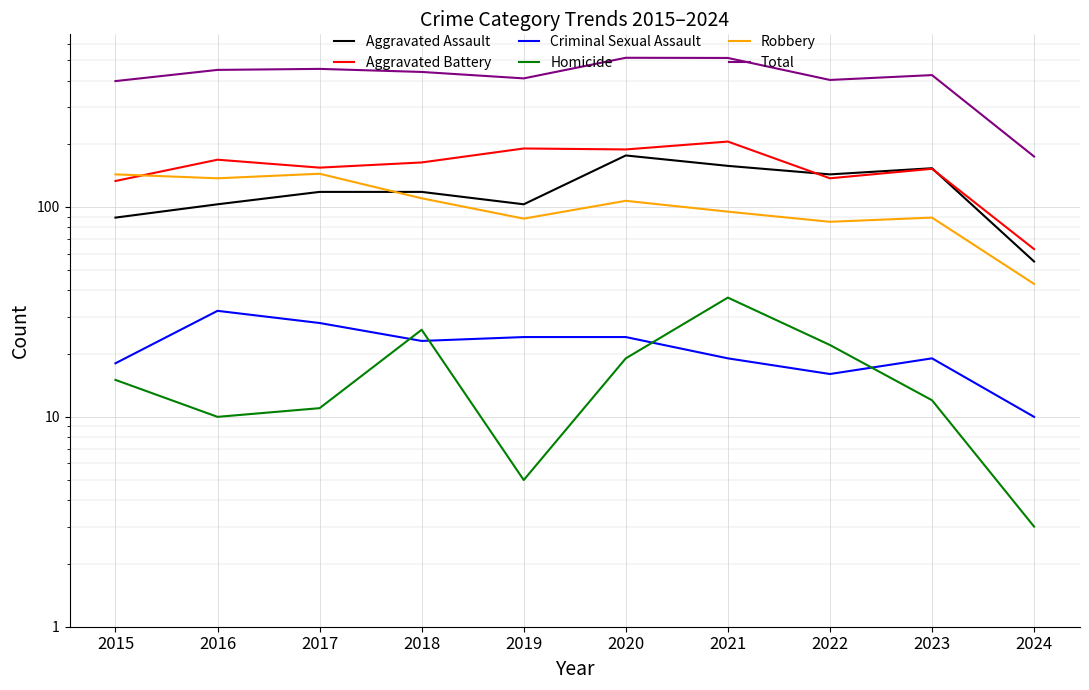

What are all the series names shown in the legend?

Aggravated Assault, Aggravated Battery, Criminal Sexual Assault, Homicide, Robbery, Total